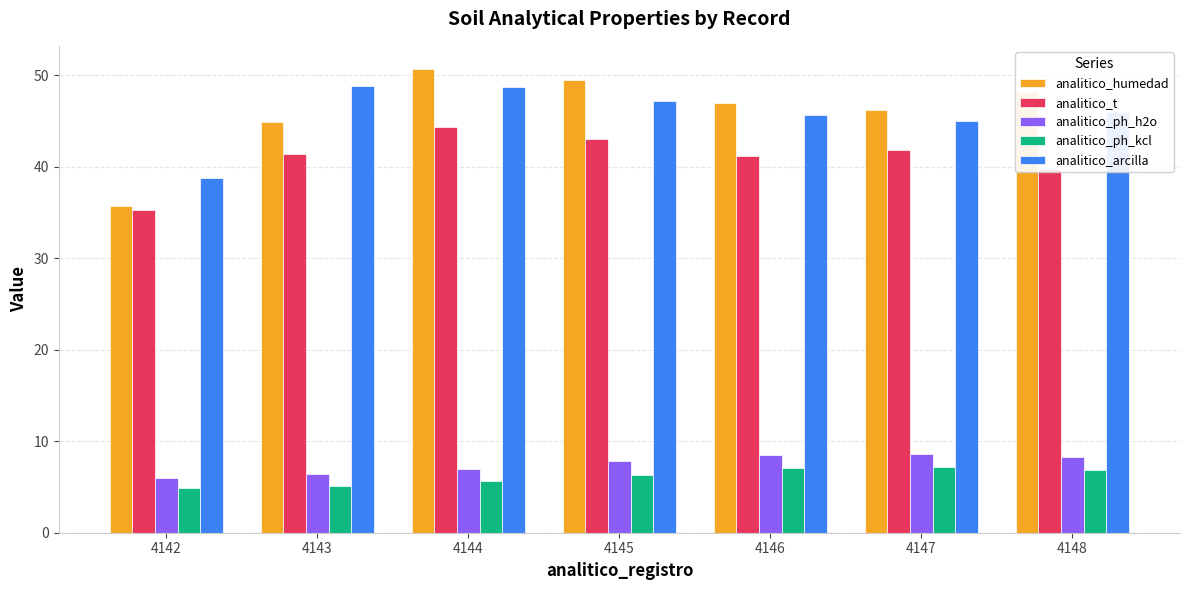

What value does the analitico_humedad series have at 4148?

48.2